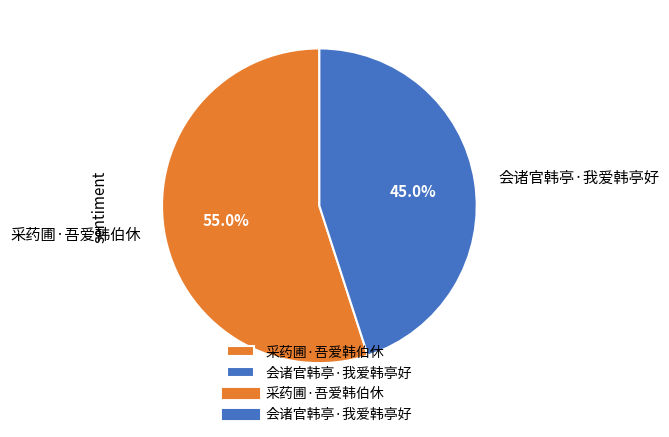

To the nearest percent, what percentage of the pie is 会诸官韩亭·我爱韩亭好?

45%